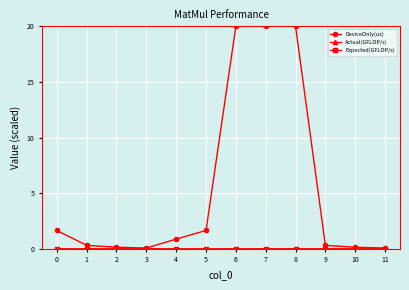

What is the spread (max minus min) of values at 4?

0.9